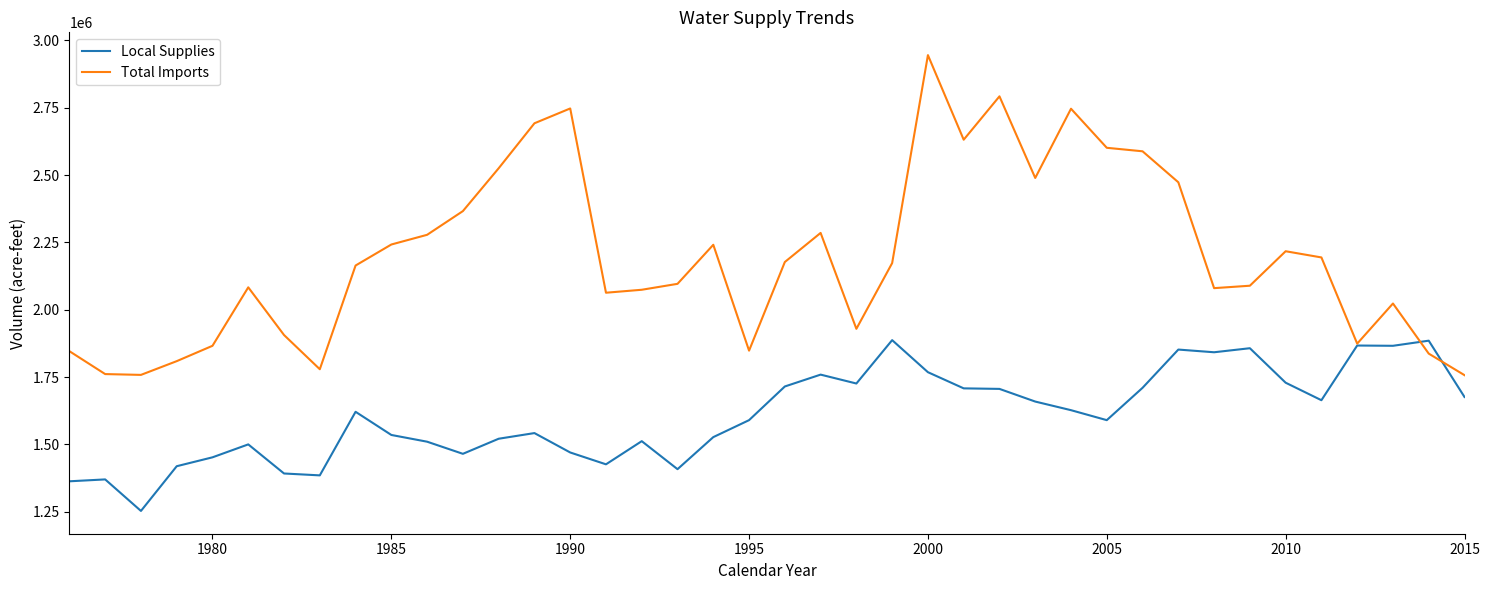

What are all the series names shown in the legend?

Local Supplies, Total Imports